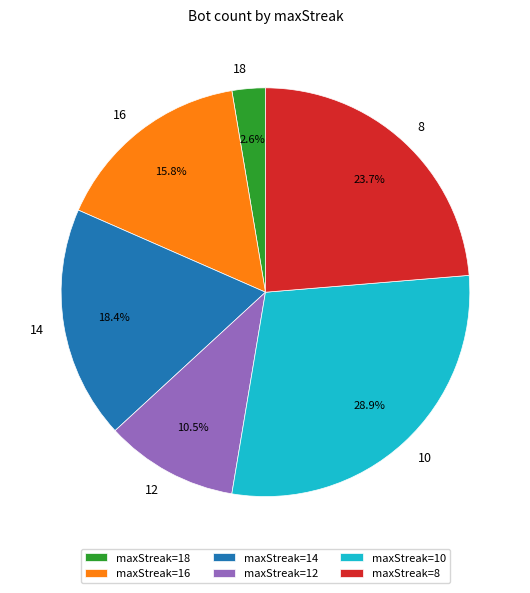

Approximately how many times larger is the value at maxStreak=12 compared to maxStreak=10?

0.4